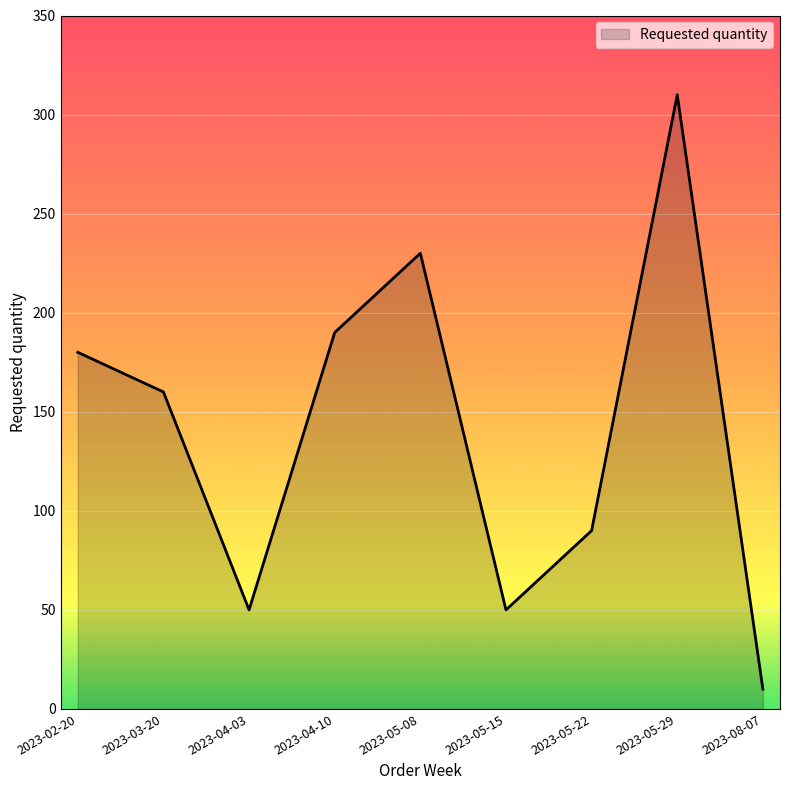

How many lines are shown in the chart?

1